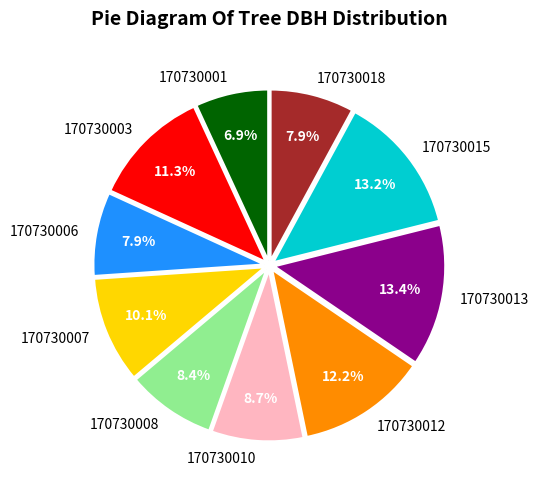

Between 170730010 and 170730012, which is larger?

170730012